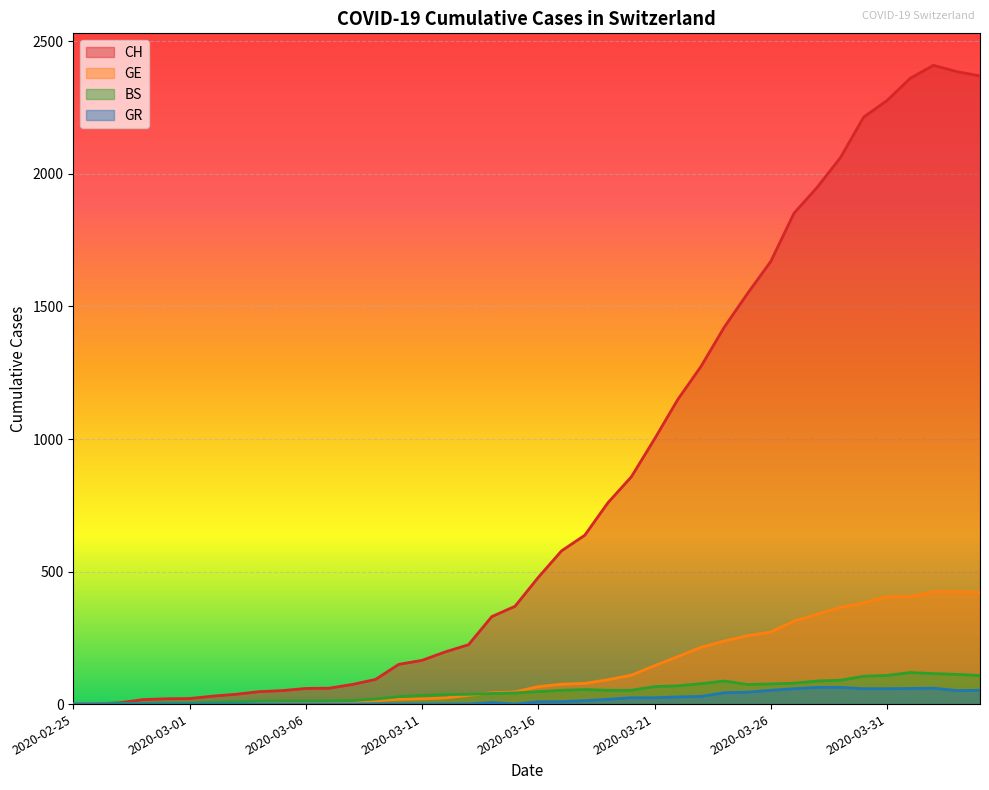

At which category is the sum across all series the highest?

2020-04-02